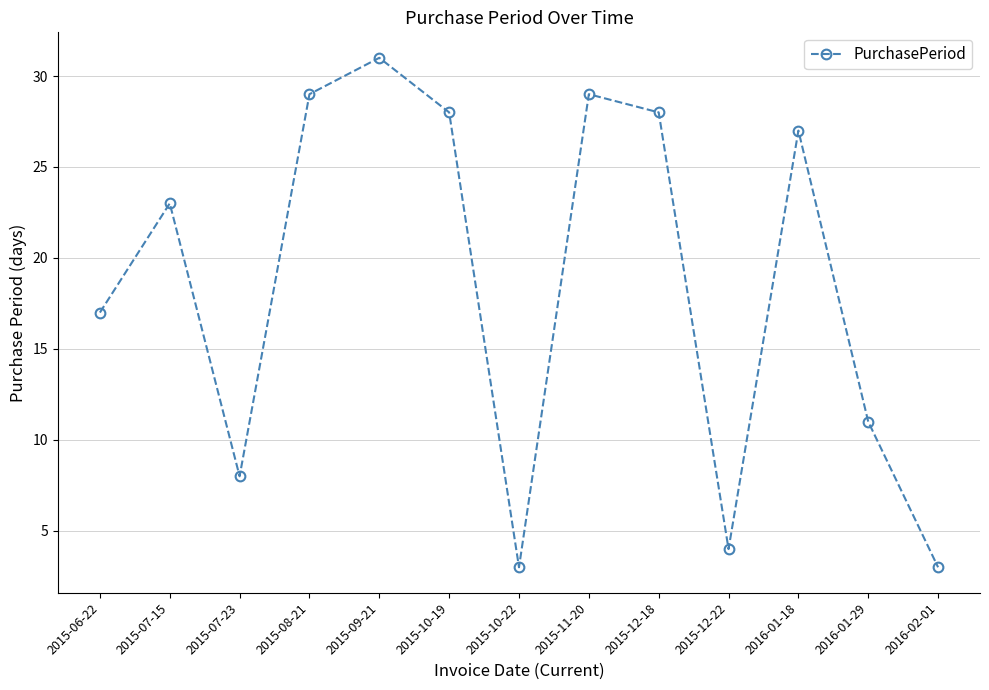

What is the average value?

19